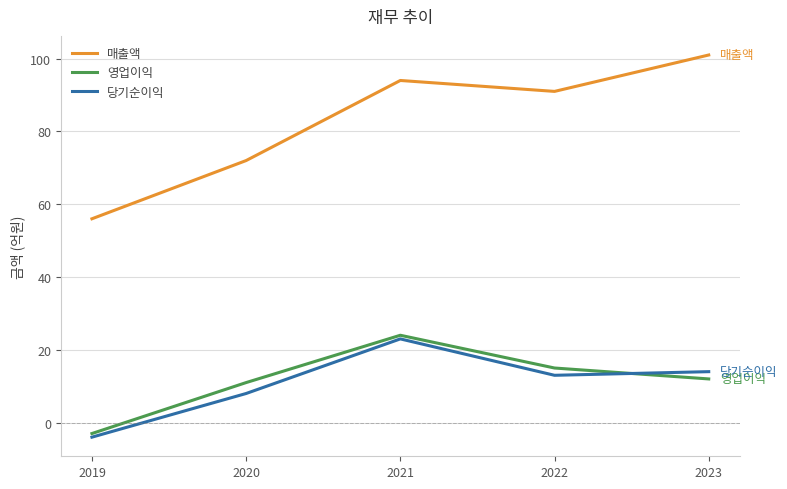

Which series has the largest total across all categories?

매출액